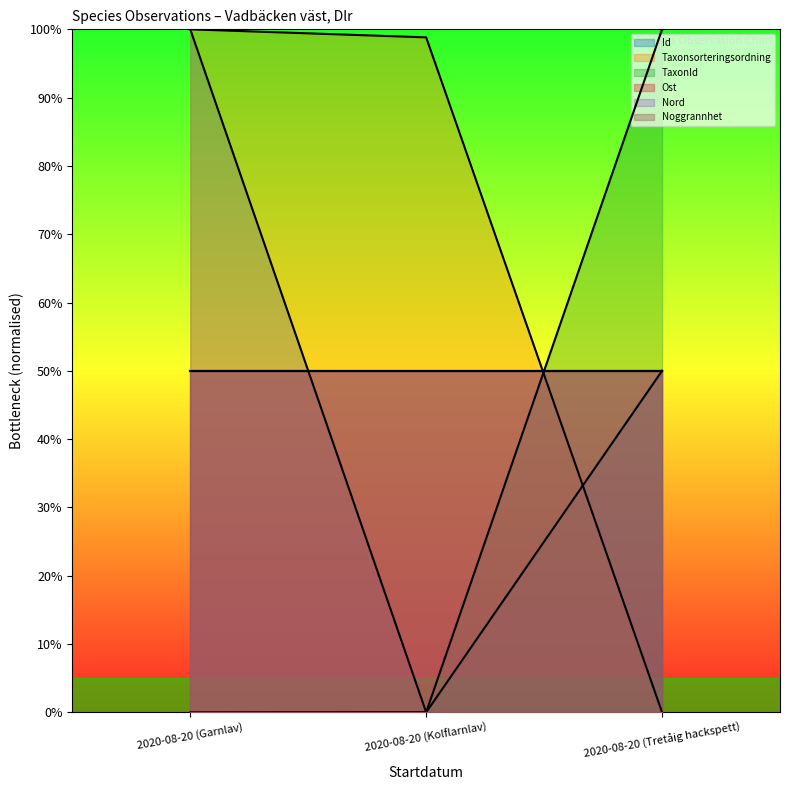

List the series in order of their peak value, highest first.

Id, Taxonsorteringsordning, TaxonId